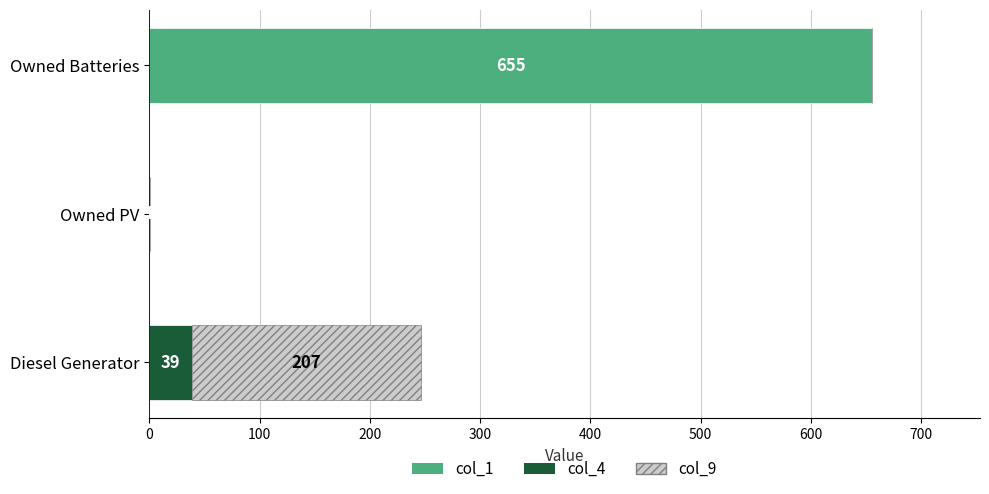

What is the total value across all series at Diesel Generator?

246